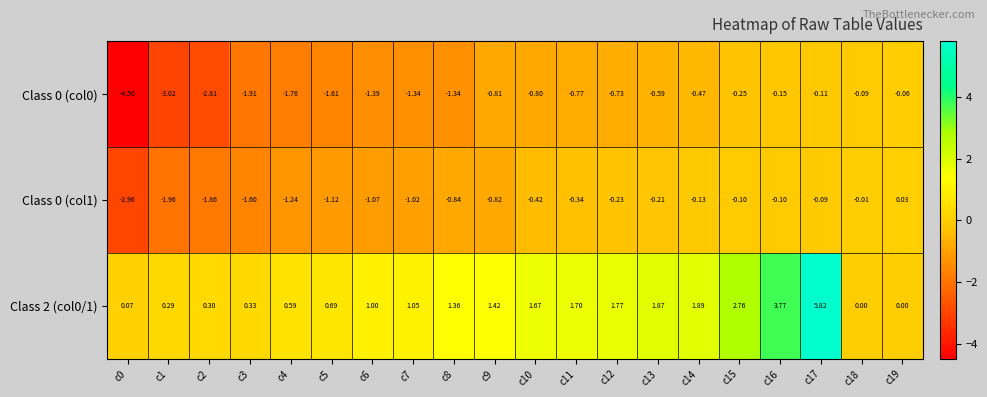

Is the value of Class 0 (col1) at c14 greater than the value of Class 0 (col0) at c10?

Yes